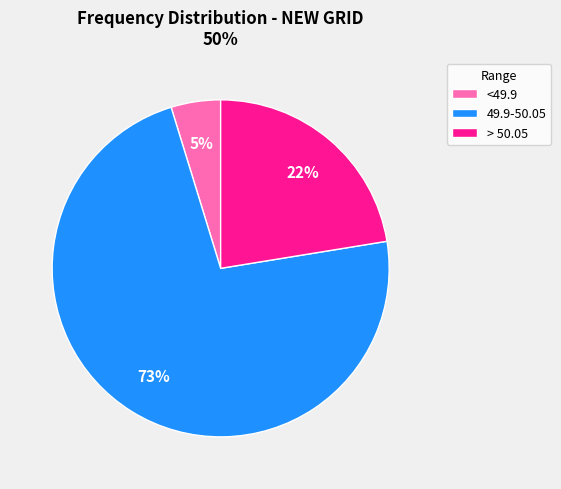

To the nearest percent, what portion does > 50.05 represent?

22%